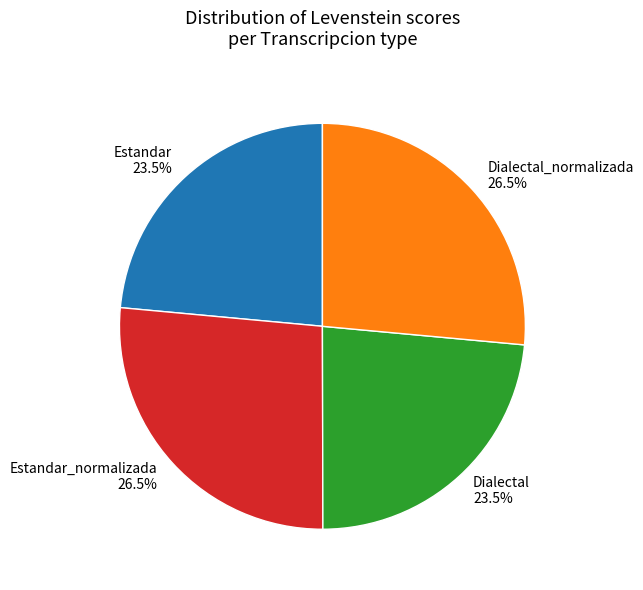

Which has a higher value, Dialectal_normalizada or Dialectal?

Dialectal_normalizada